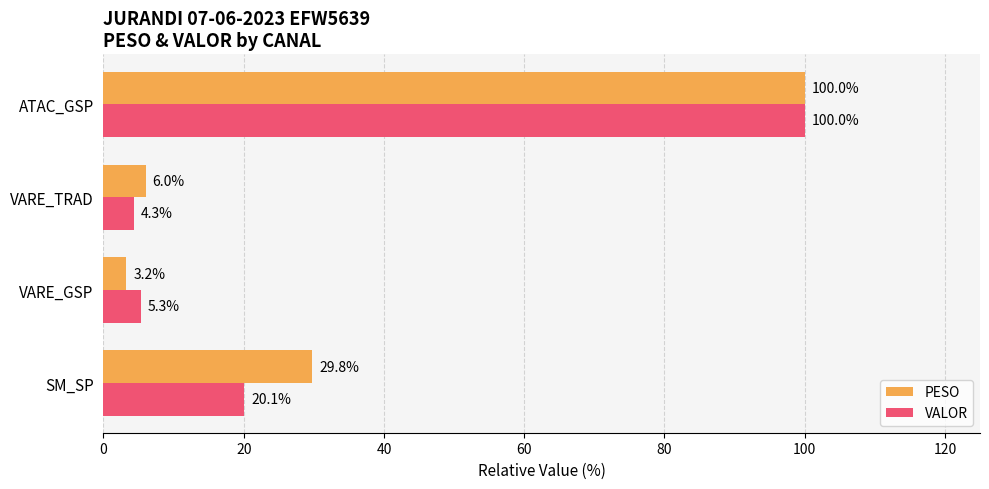

What is the maximum value shown in the chart?

100.0